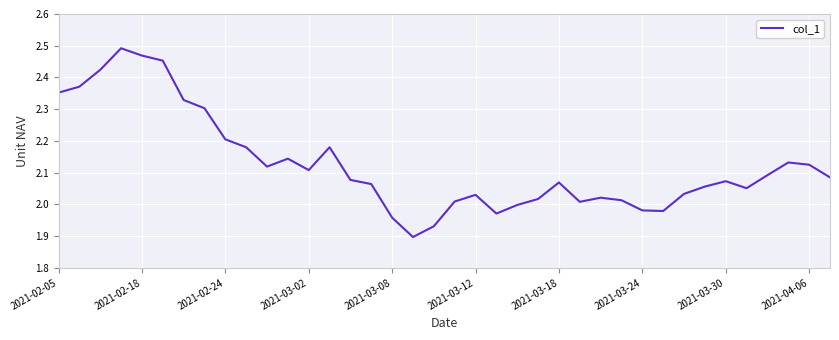

What is the difference between the maximum and minimum values?

0.6